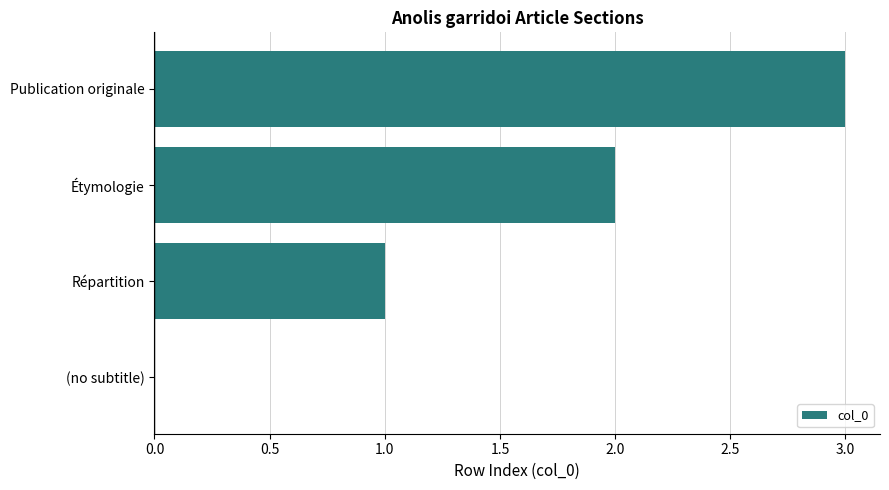

Count the values in the range 1 to 3.

3